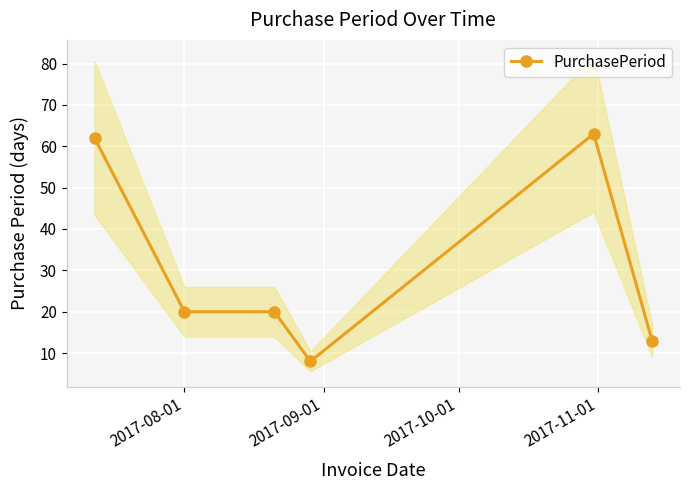

How many lines are shown in the chart?

1